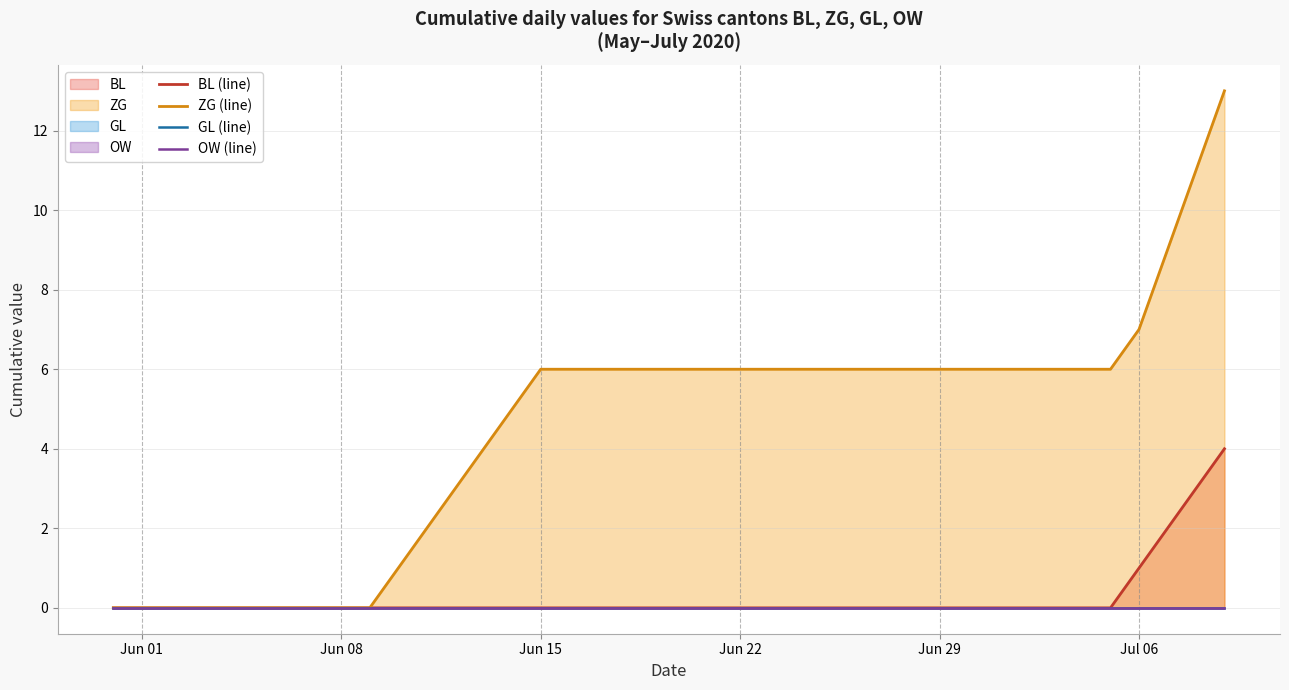

True or false: BL (line) has more than 0 interior local peaks.

False